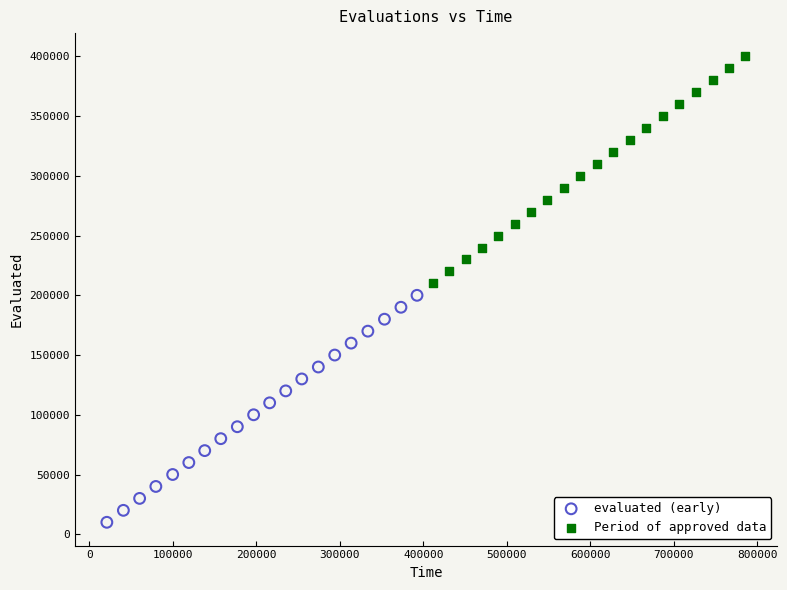

Which series reaches the minimum Y coordinate?

evaluated (early)